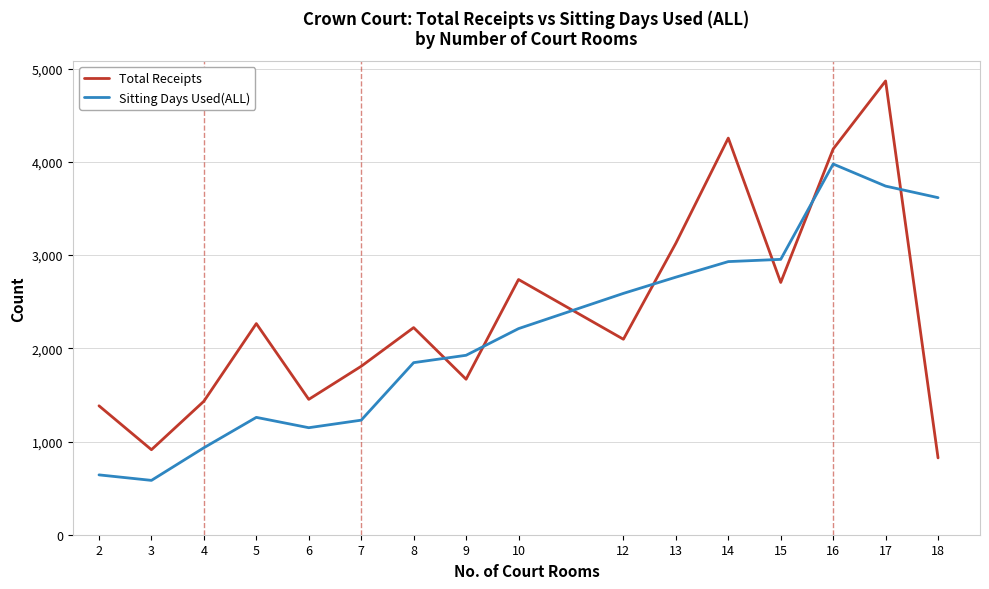

Which series ends up on top after the final intersection of Sitting Days Used(ALL) and Total Receipts?

Sitting Days Used(ALL)